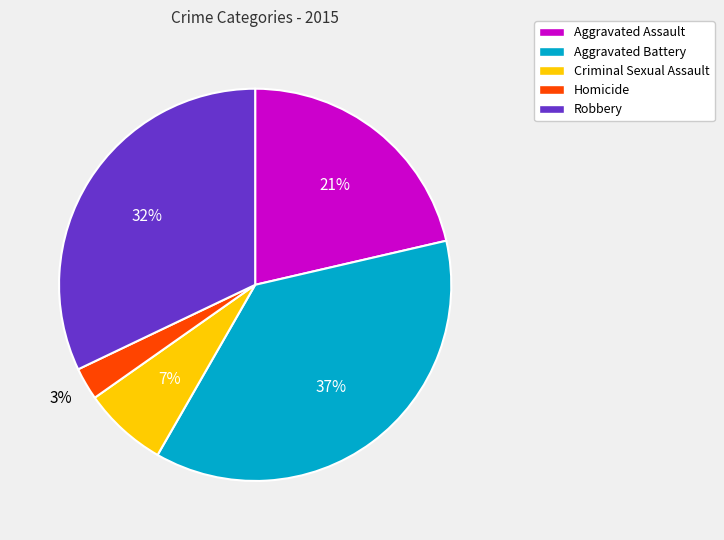

How many segments does this pie chart have?

5